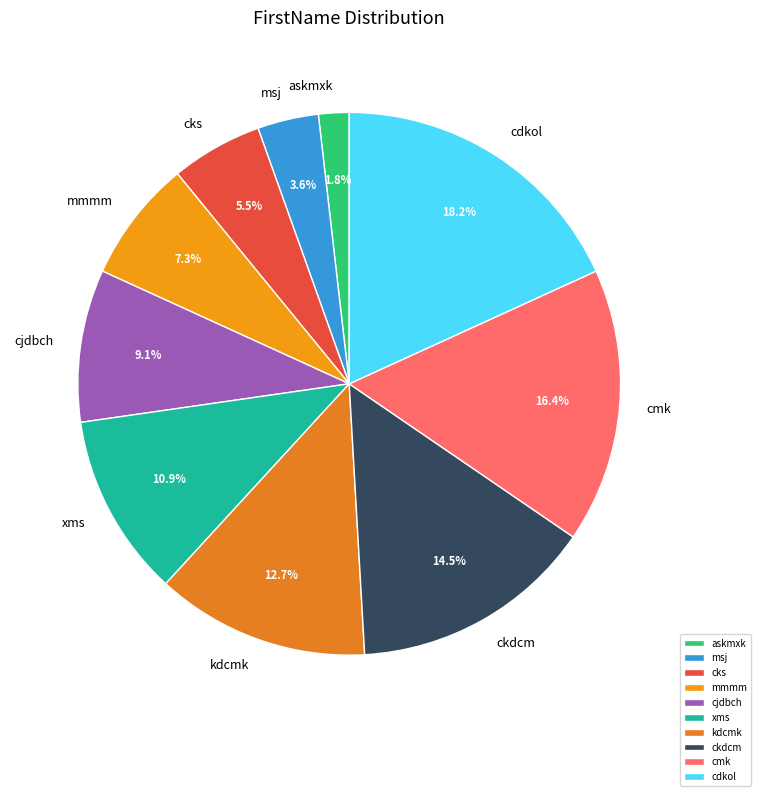

What portion of the pie excludes cjdbch?

90.9%